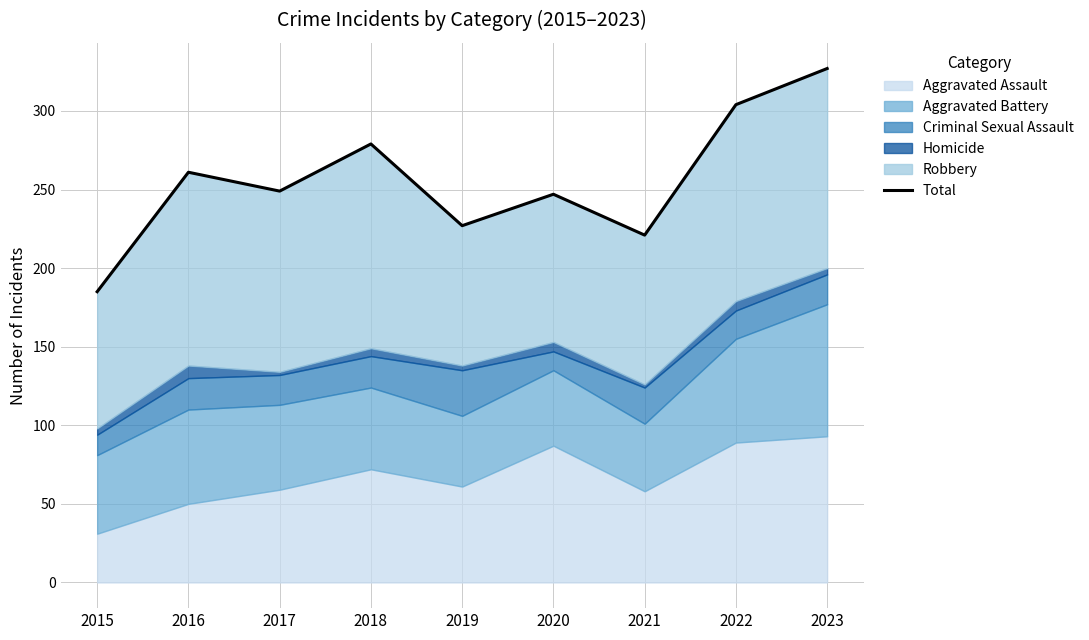

Between 2022 and 2019, which is larger?

2022